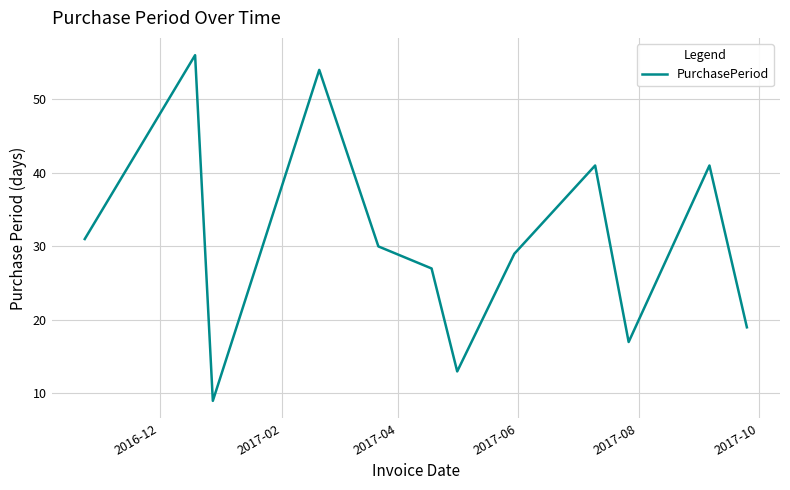

What is the smallest value displayed?

9